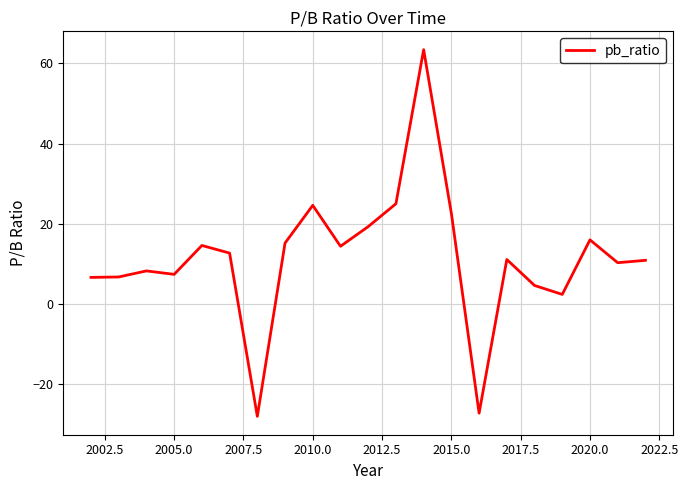

What is the greatest value displayed?

63.4